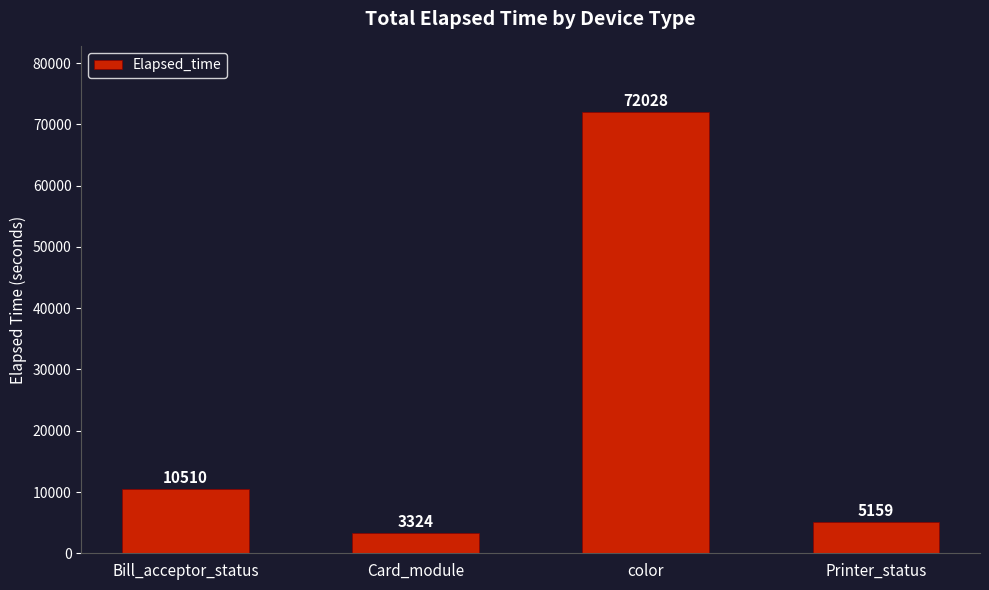

What is the value of the 3rd bar from the left?

72028